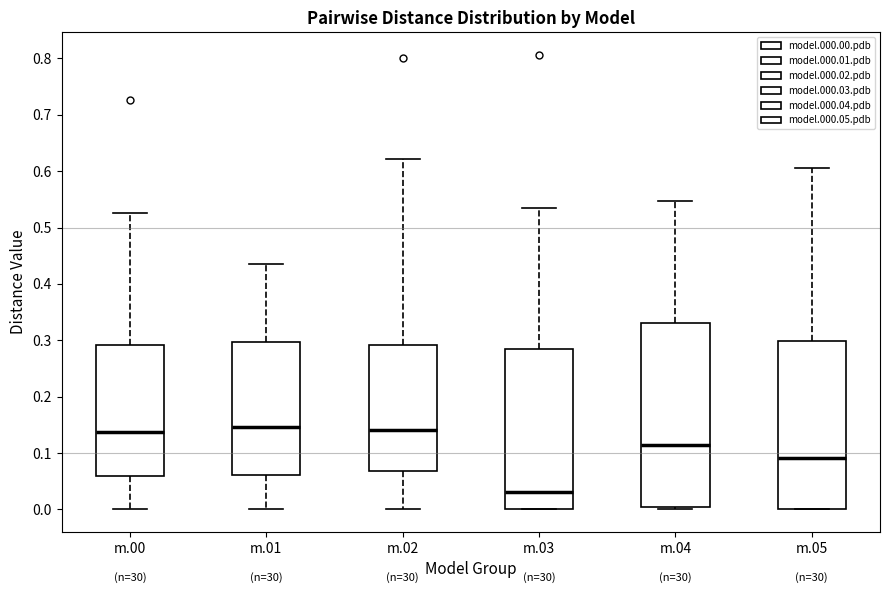

Where is the upper edge of the box for m.01 on the y-axis? The values are not printed on the chart, so give them approximately, as read against the axis.

0.30